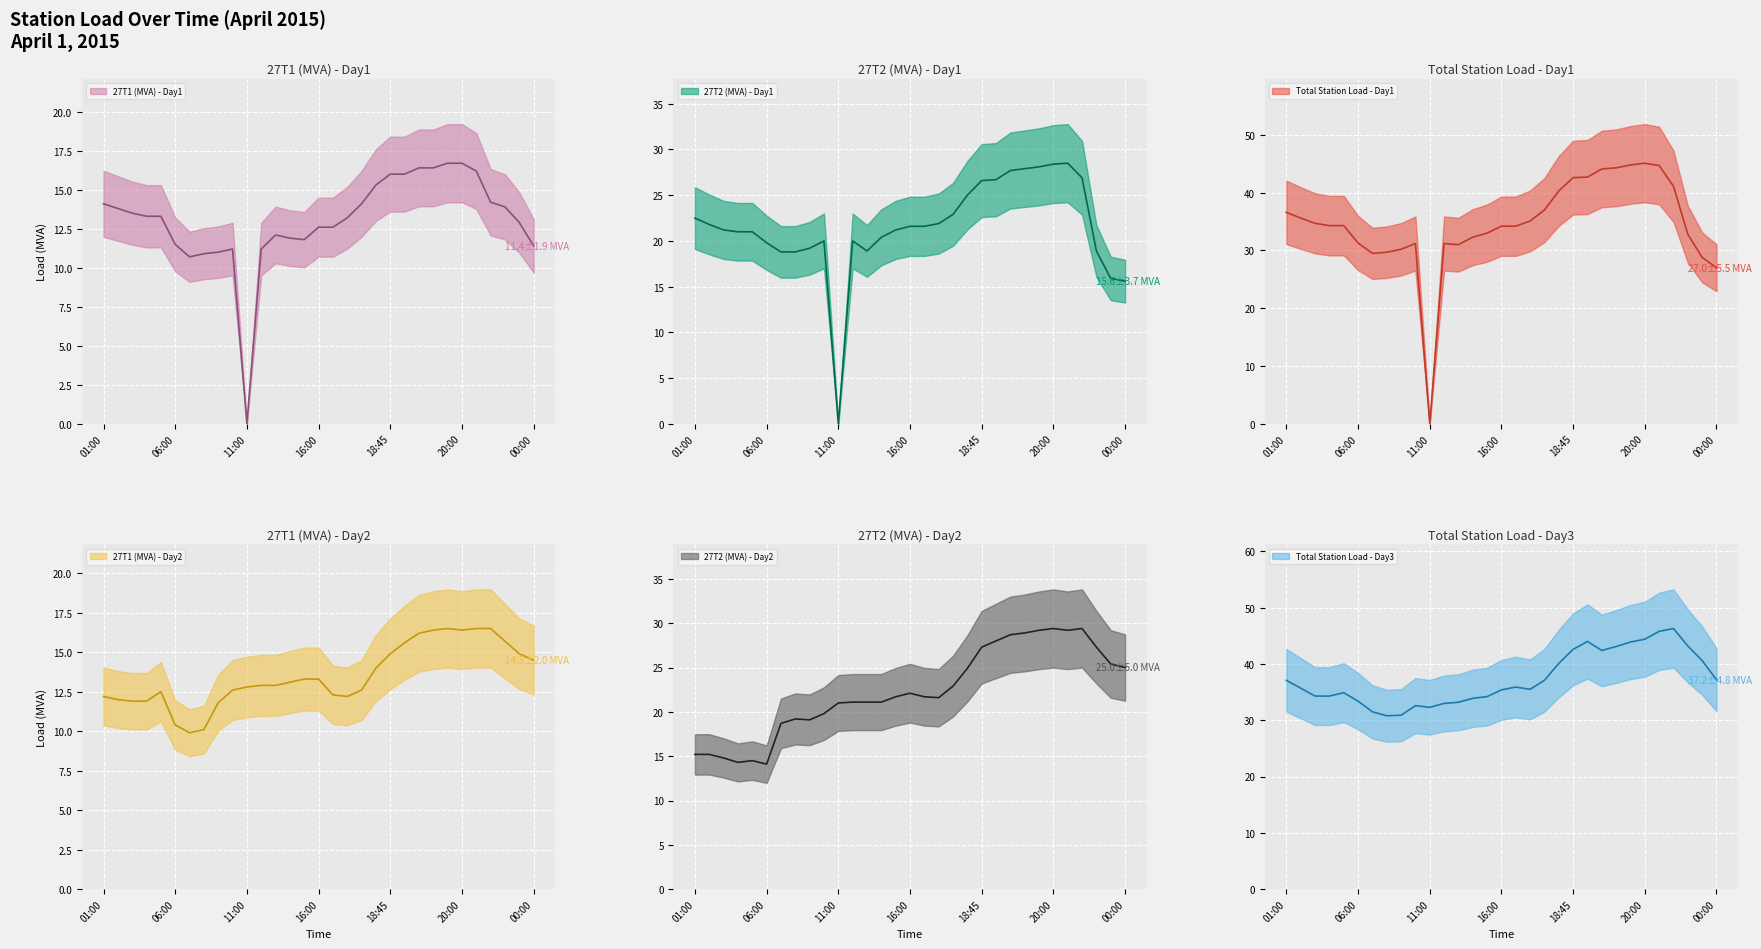

Reading left to right, transcribe all the data shown in this chart.

27T1 (MVA) - Day1: 14.1	13.8	13.5	13.3	13.3	11.5	10.7	10.9	11.0	11.2	0.0	11.2	12.1	11.9	11.8	12.6	12.6	13.2	14.1	15.3	16.0	16.0	16.4	16.4	16.7	16.7	16.2	14.2	13.9	12.9	11.4
27T2 (MVA) - Day1: 22.5	21.8	21.2	21.0	21.0	19.8	18.8	18.8	19.2	20.0	0.0	20.0	18.9	20.4	21.2	21.6	21.6	21.9	22.9	25.0	26.6	26.7	27.7	27.9	28.1	28.4	28.5	26.9	18.9	15.9	15.6
Total Station Load - Day1: 36.6	35.6	34.7	34.3	34.3	31.3	29.5	29.7	30.2	31.2	0.0	31.2	31.0	32.3	33.0	34.2	34.2	35.1	37.0	40.3	42.6	42.7	44.1	44.3	44.8	45.1	44.7	41.1	32.8	28.8	27.0
27T1 (MVA) - Day2: 12.2	12.0	11.9	11.9	12.5	10.4	9.9	10.1	11.8	12.6	12.8	12.9	12.9	13.1	13.3	13.3	12.3	12.2	12.6	14.0	14.9	15.6	16.2	16.4	16.5	16.4	16.5	16.5	15.7	14.9	14.5
27T2 (MVA) - Day2: 15.2	15.2	14.8	14.3	14.5	14.1	18.7	19.2	19.1	19.8	21.0	21.1	21.1	21.1	21.7	22.1	21.7	21.6	22.9	24.9	27.3	28.0	28.7	28.9	29.2	29.4	29.2	29.4	27.3	25.4	25.0
Total Station Load - Day3: 37.1	35.7	34.3	34.3	34.9	33.4	31.5	30.8	30.9	32.6	32.3	33.0	33.2	33.9	34.2	35.4	35.9	35.5	37.1	40.1	42.6	44.0	42.4	43.1	43.9	44.4	45.8	46.3	43.2	40.6	37.2